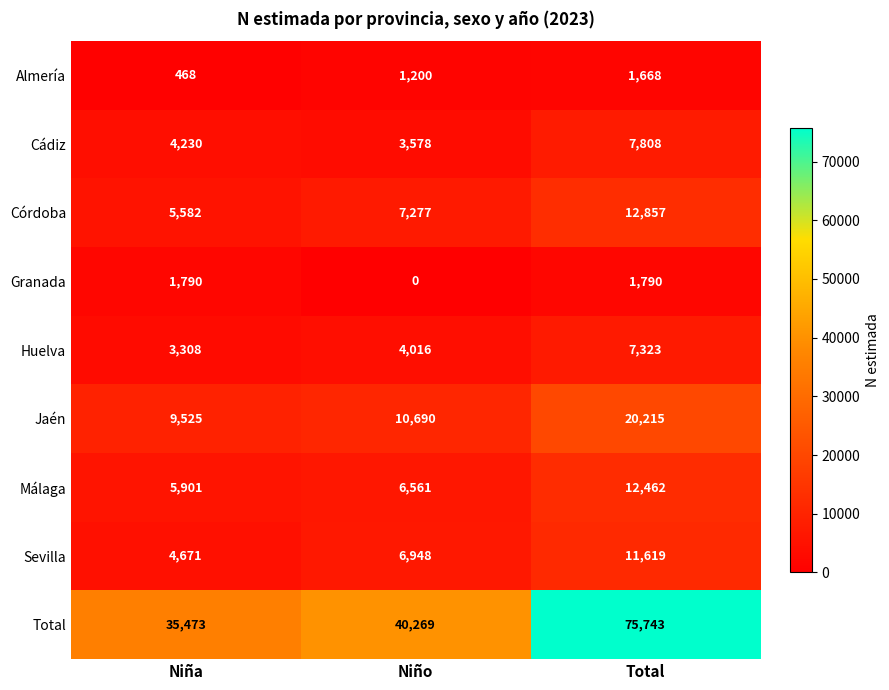

Count the number of categories in the chart.

3